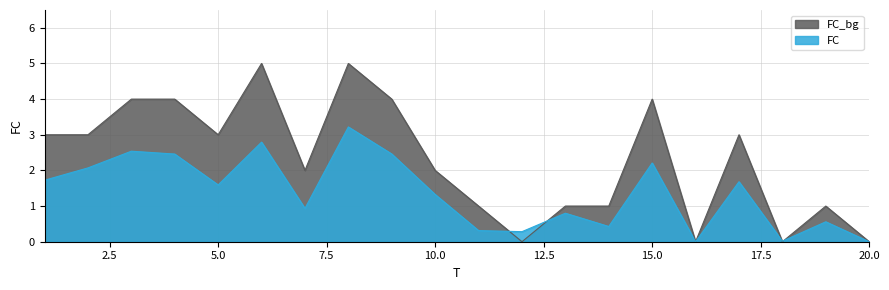

Where is the data nearest to the value 2?

7